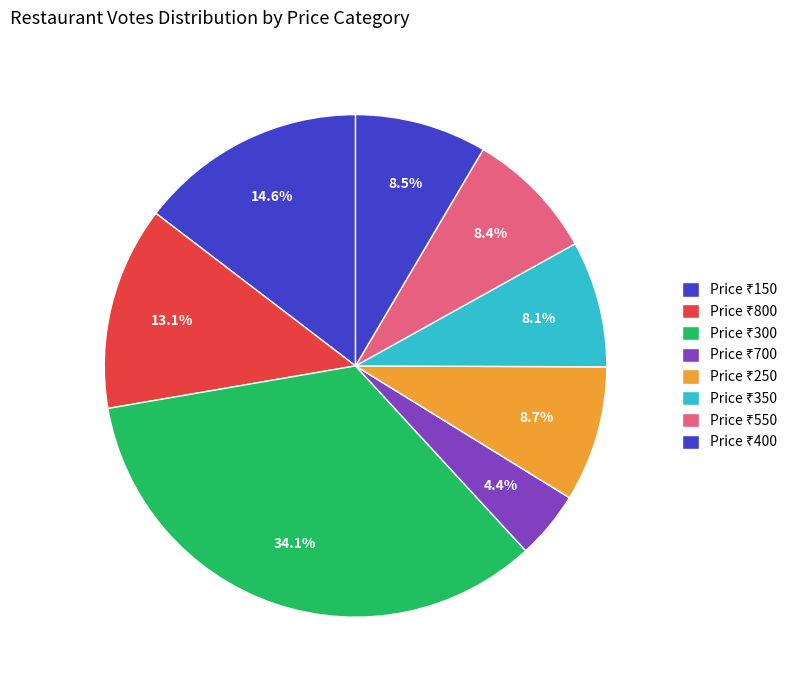

How many segments does this pie chart have?

8